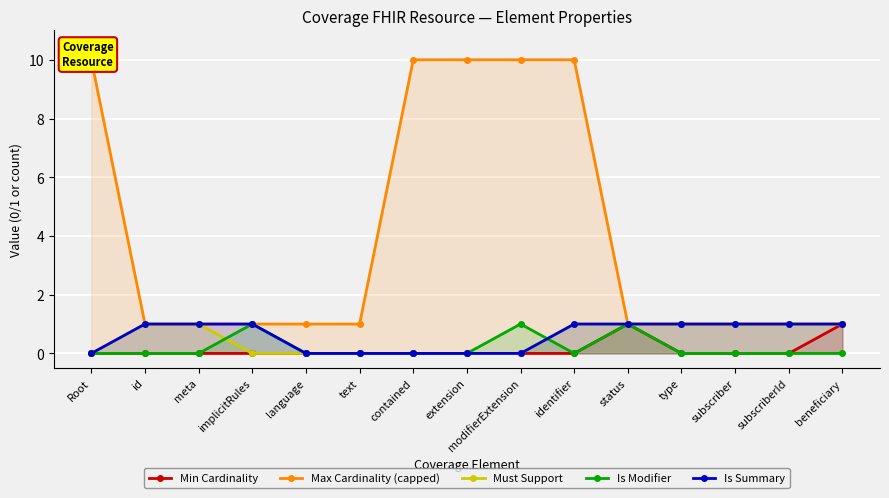

Is the value of Must Support at subscriberId greater than the value of Is Modifier at subscriberId?

Yes